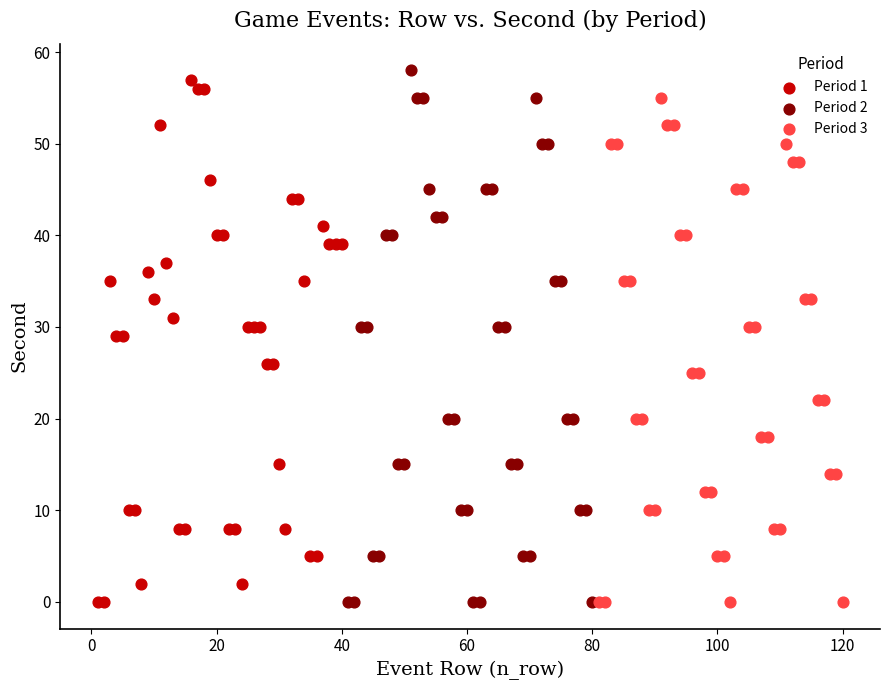

What are all the series names shown in the legend?

Period 1, Period 2, Period 3